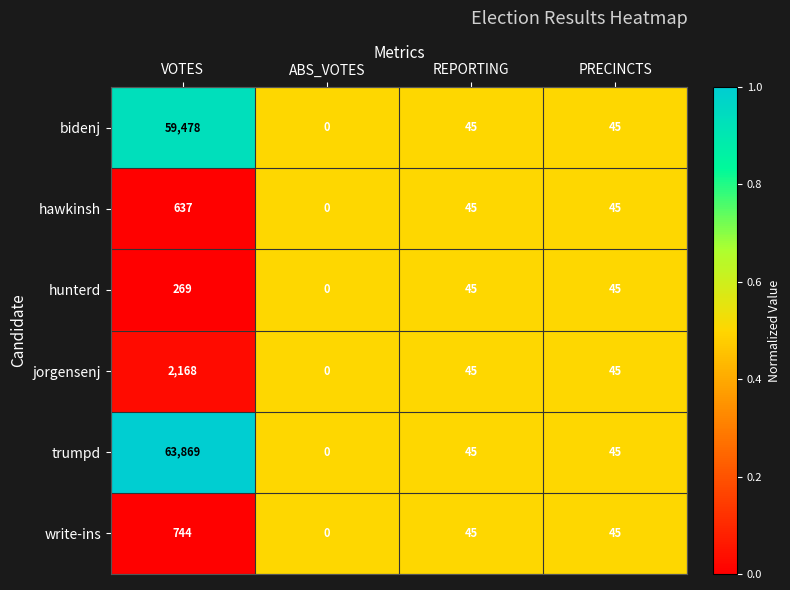

What is the difference between the highest and lowest values at VOTES?

63600